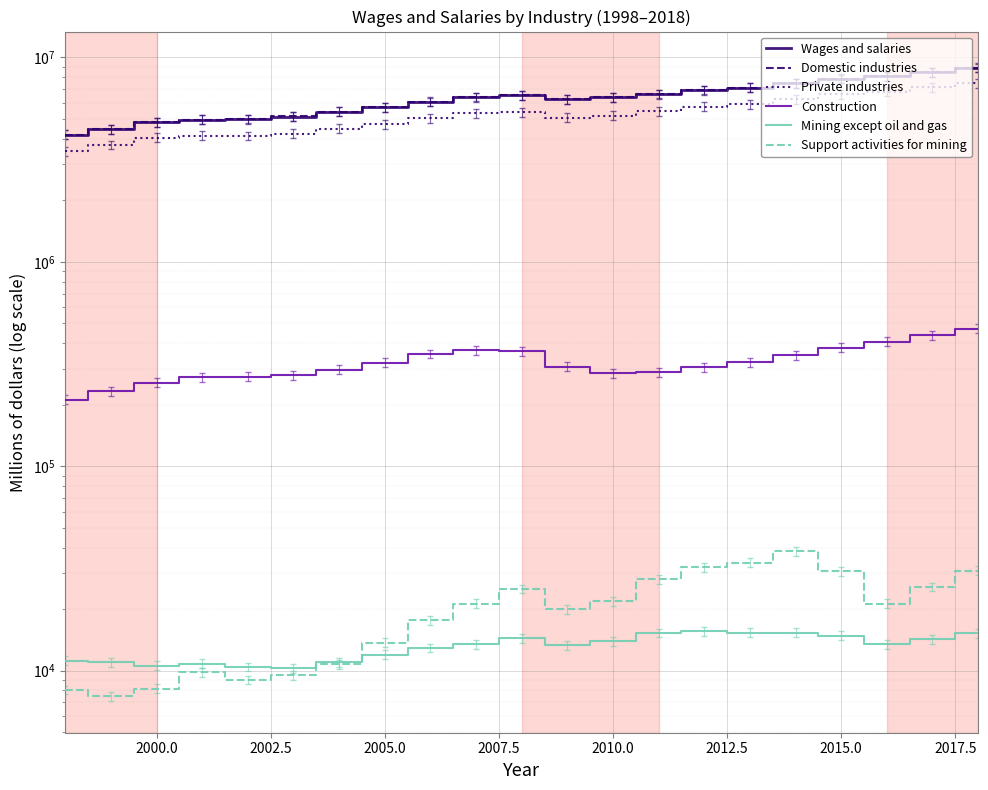

What are all the series names shown in the legend?

Wages and salaries, Domestic industries, Private industries, Construction, Mining except oil and gas, Support activities for mining